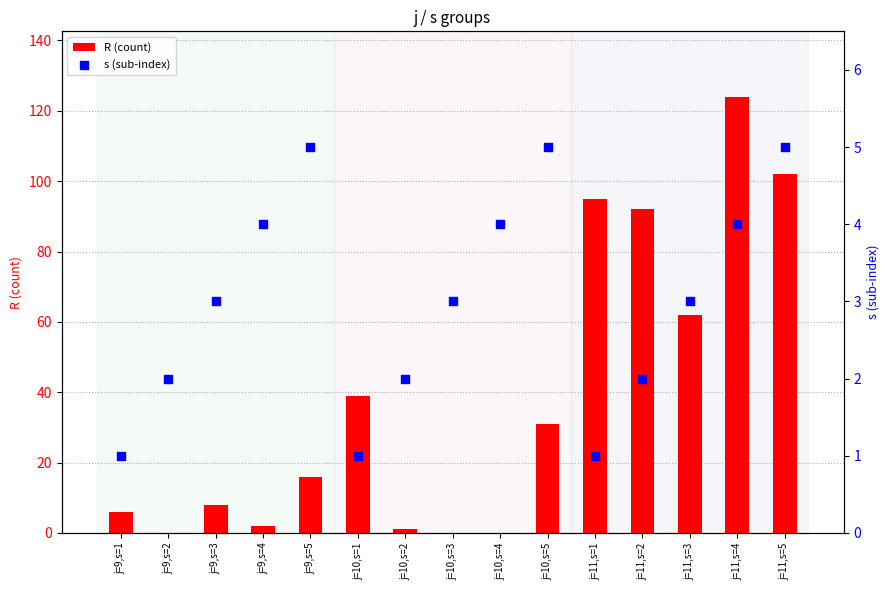

Is the value of R (count) at j=9,s=1 greater than the value of s (sub-index) at j=9,s=5?

Yes